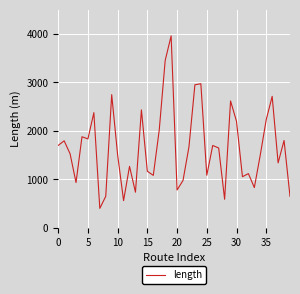

What is the difference between the maximum and minimum values?

3560.4